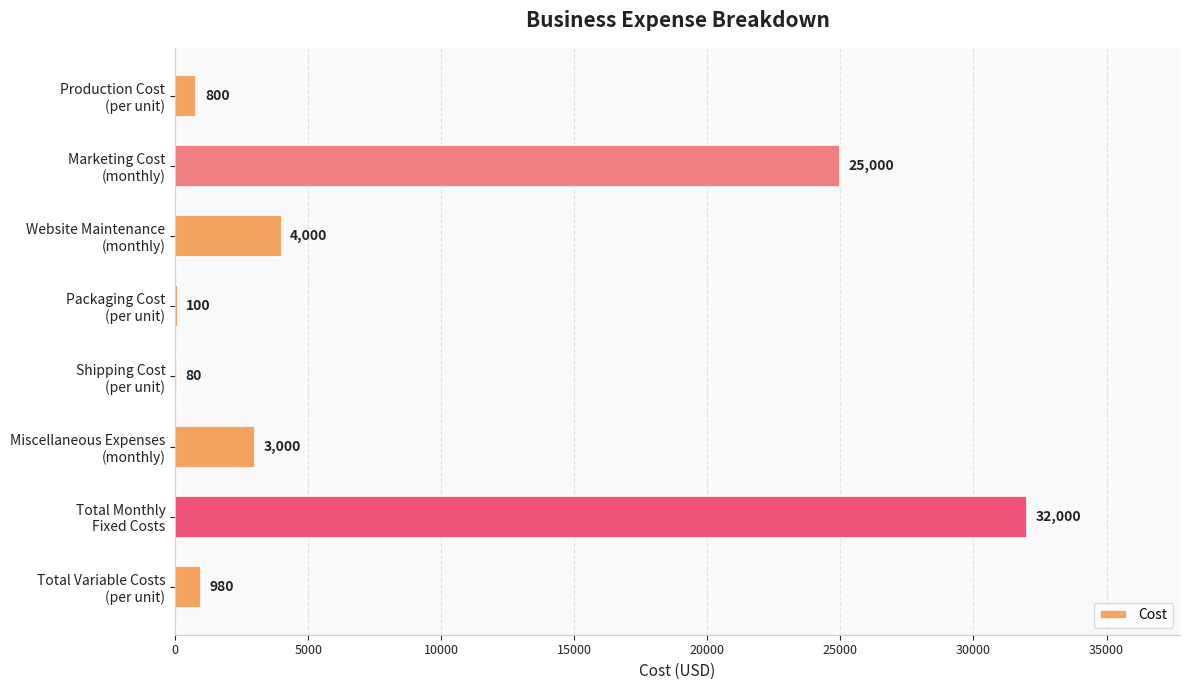

What is the maximum value shown in the chart?

32000